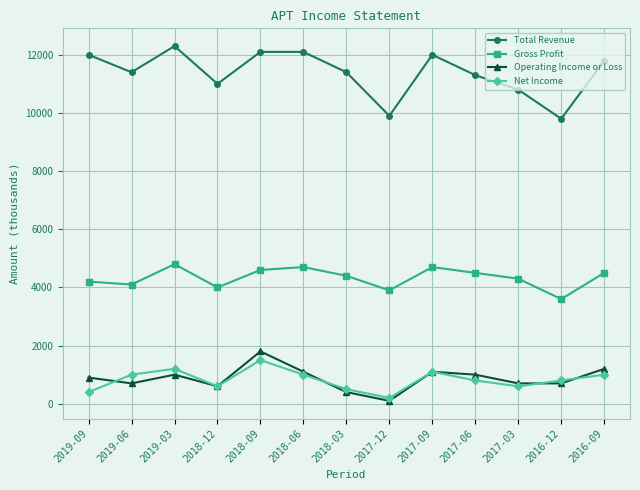

Which series changed the most between 2018-06 and 2017-12?

Total Revenue